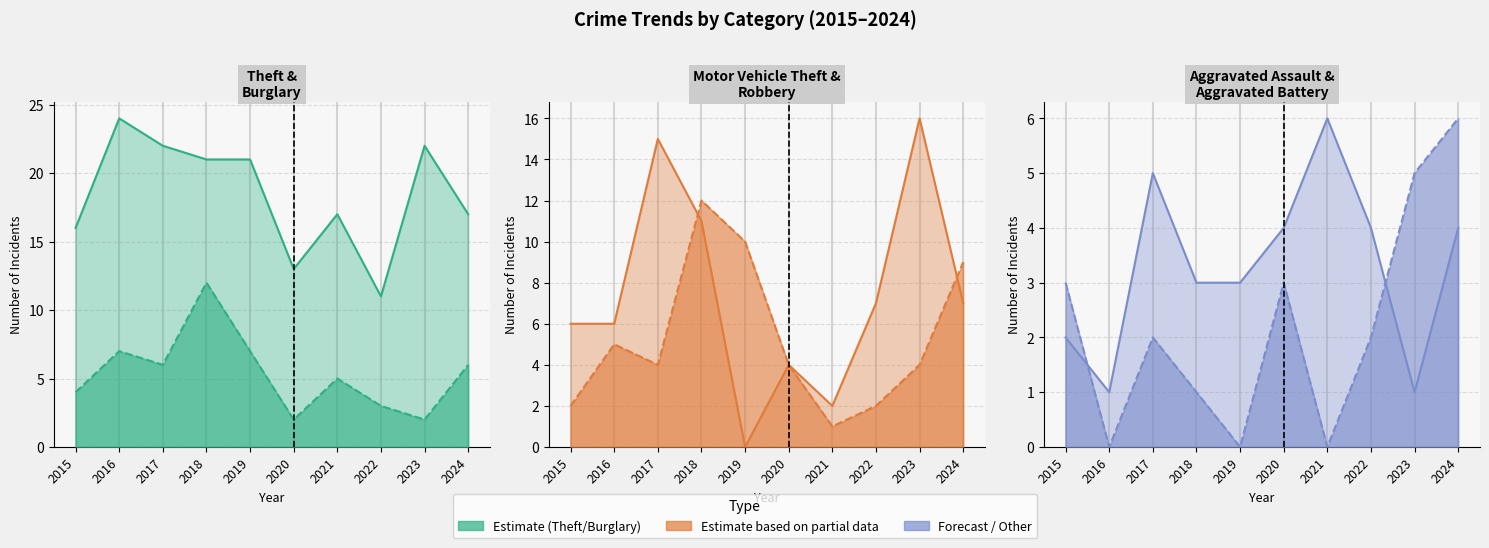

Does the chart have visible grid lines?

Yes